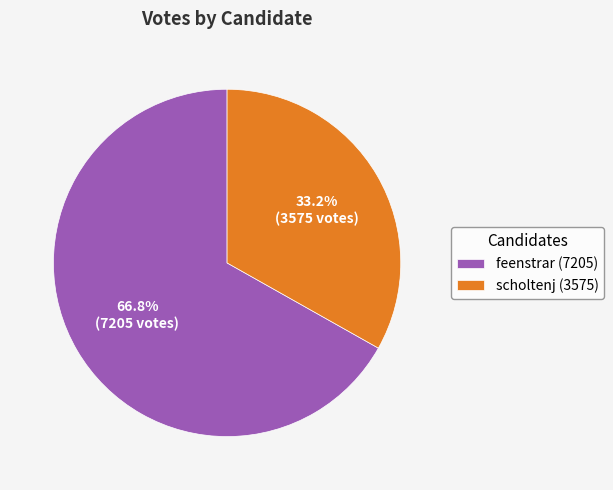

What is the largest slice in the pie chart?

feenstrar